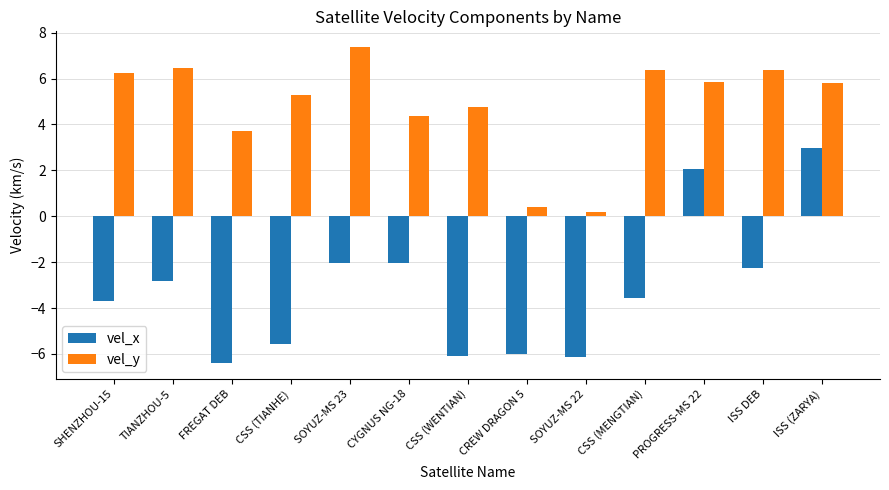

Which series changed the most between CREW DRAGON 5 and CSS (MENGTIAN)?

vel_y